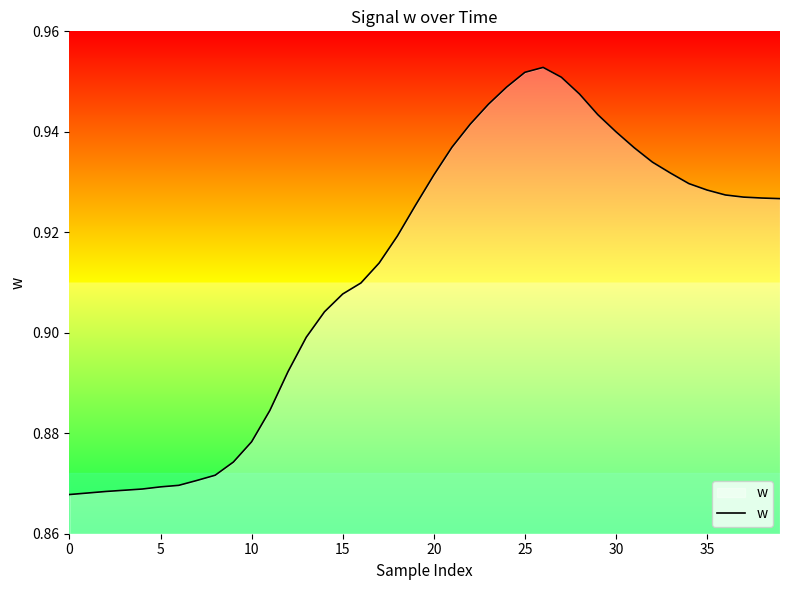

At which category does the chart reach its peak across all series?

26